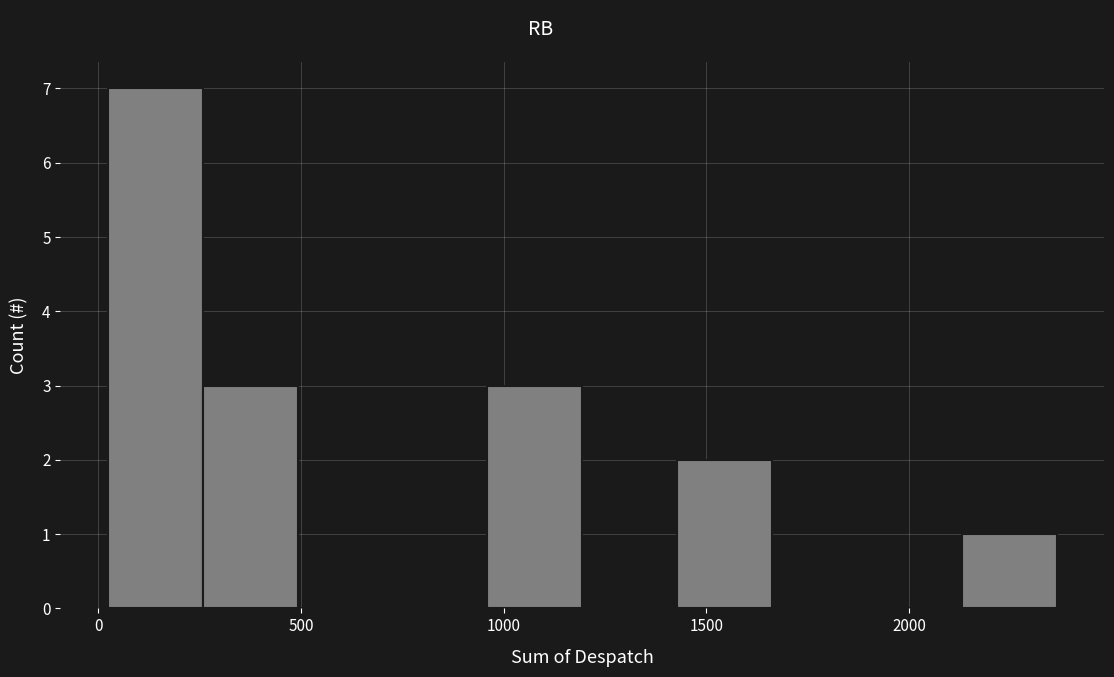

What is the height of the bar covering 0 to 250 on the x-axis? Neither the bar edges nor the heights are printed on the chart, so give them approximately, as read against the axes.

7